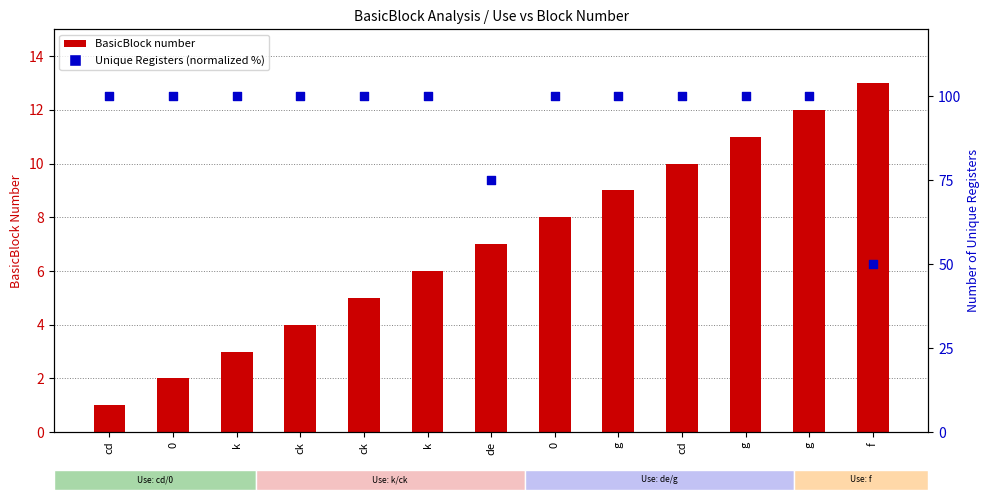

Which series contains the highest Y value?

Unique Registers (normalized %)